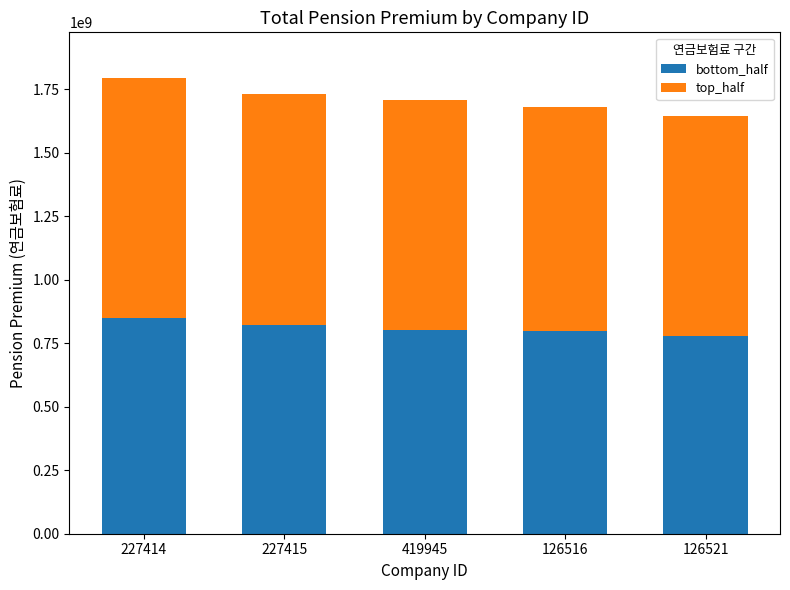

How many data points in bottom_half are less than 801098311?

2